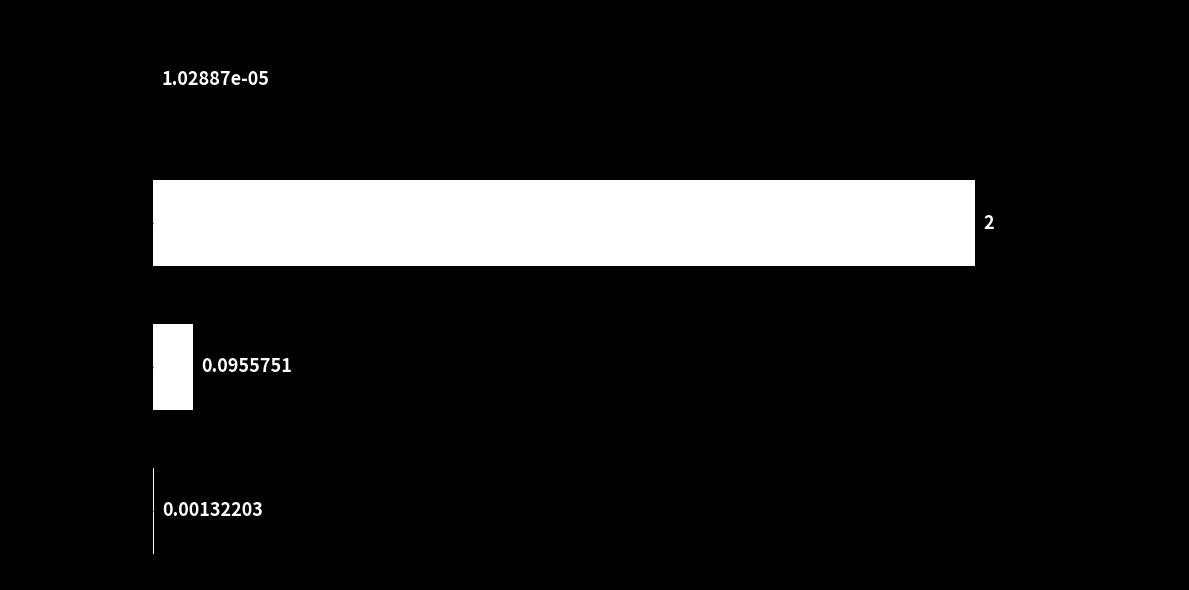

Where is the data nearest to the value 1?

Training Time